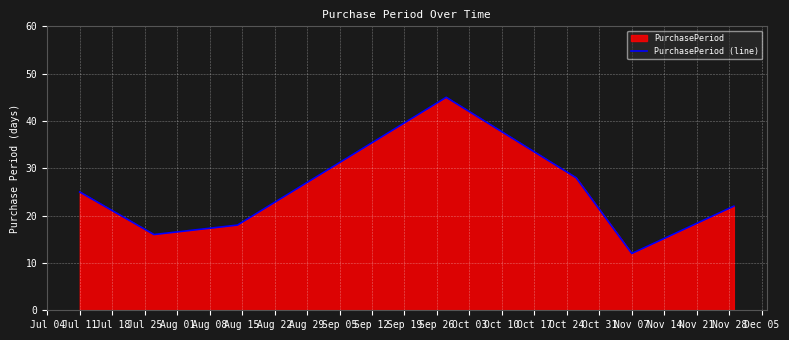

The value at Nov 07 is 12. True or false?

True